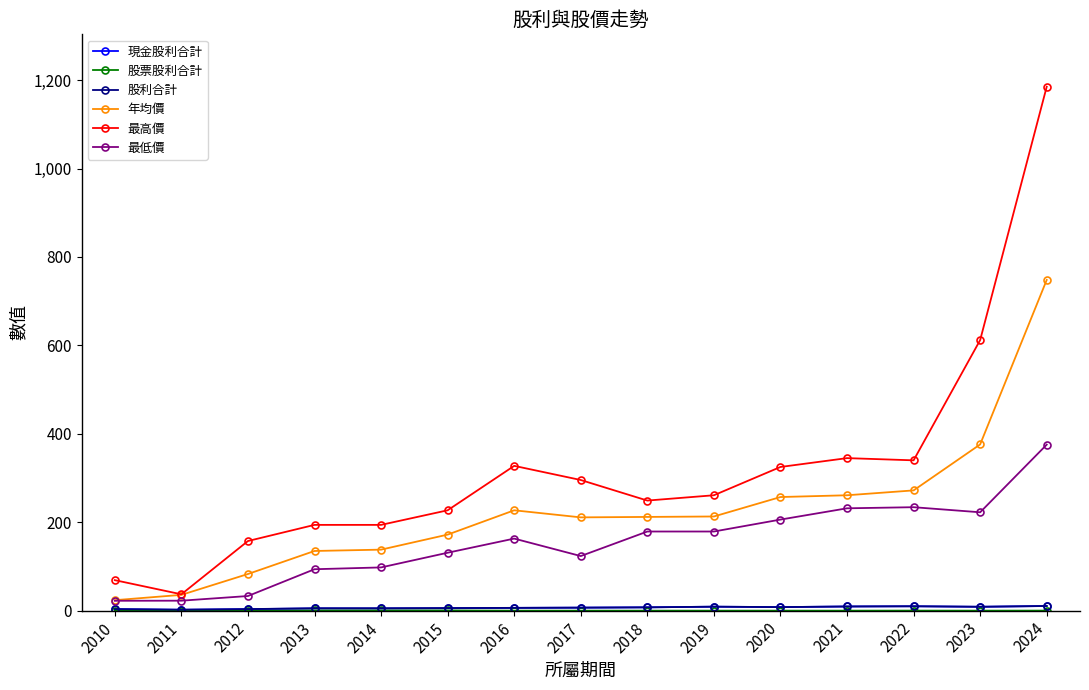

Is the value of 最低價 at 2020 greater than the value of 最高價 at 2014?

Yes